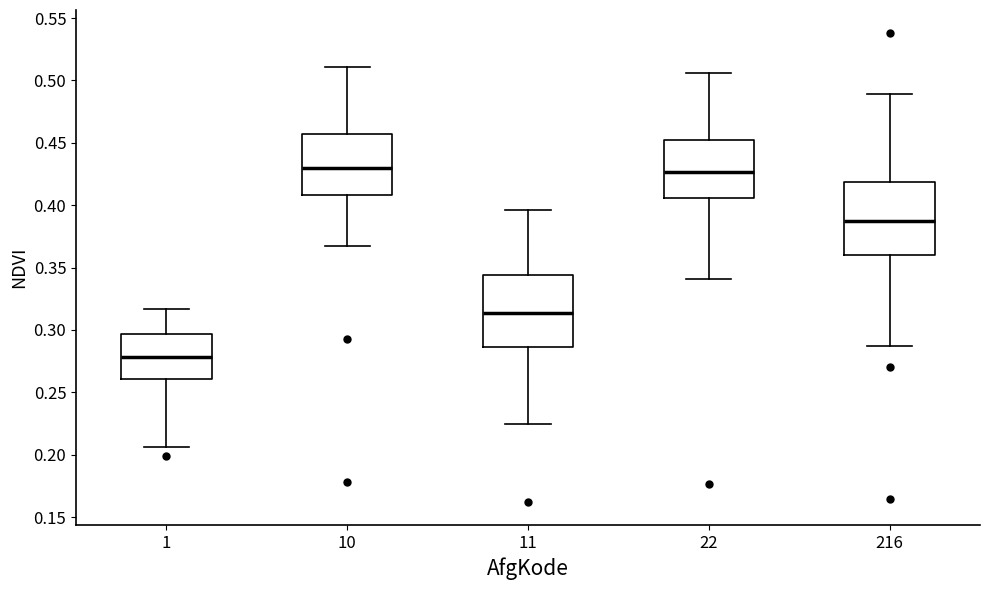

Reading left to right, read every box against the y-axis: the position of its median line, the range the box covers, and the ends of its whiskers. The values are not printed on the chart, so give them approximately, as read against the axis.

1: median 0.280, box 0.260 to 0.295, whiskers 0.205 to 0.315
10: median 0.430, box 0.410 to 0.455, whiskers 0.365 to 0.510
11: median 0.315, box 0.285 to 0.345, whiskers 0.225 to 0.395
22: median 0.425, box 0.405 to 0.455, whiskers 0.340 to 0.505
216: median 0.390, box 0.360 to 0.420, whiskers 0.285 to 0.490